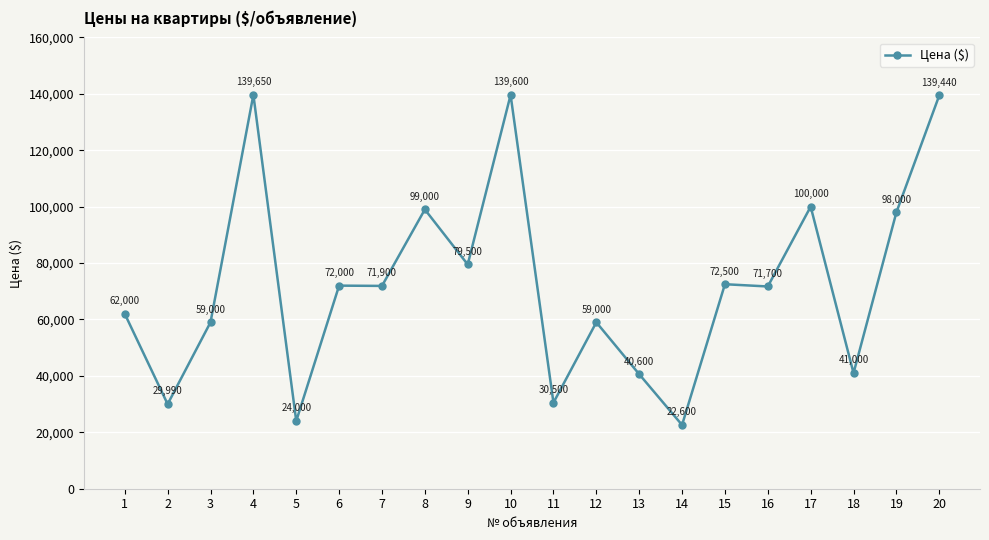

Where is the first local minimum?

2